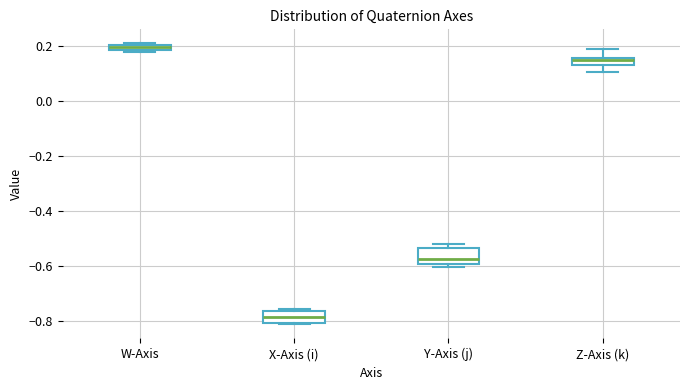

Where is the upper edge of the box for Y-Axis (j) on the y-axis? The values are not printed on the chart, so give them approximately, as read against the axis.

-0.54